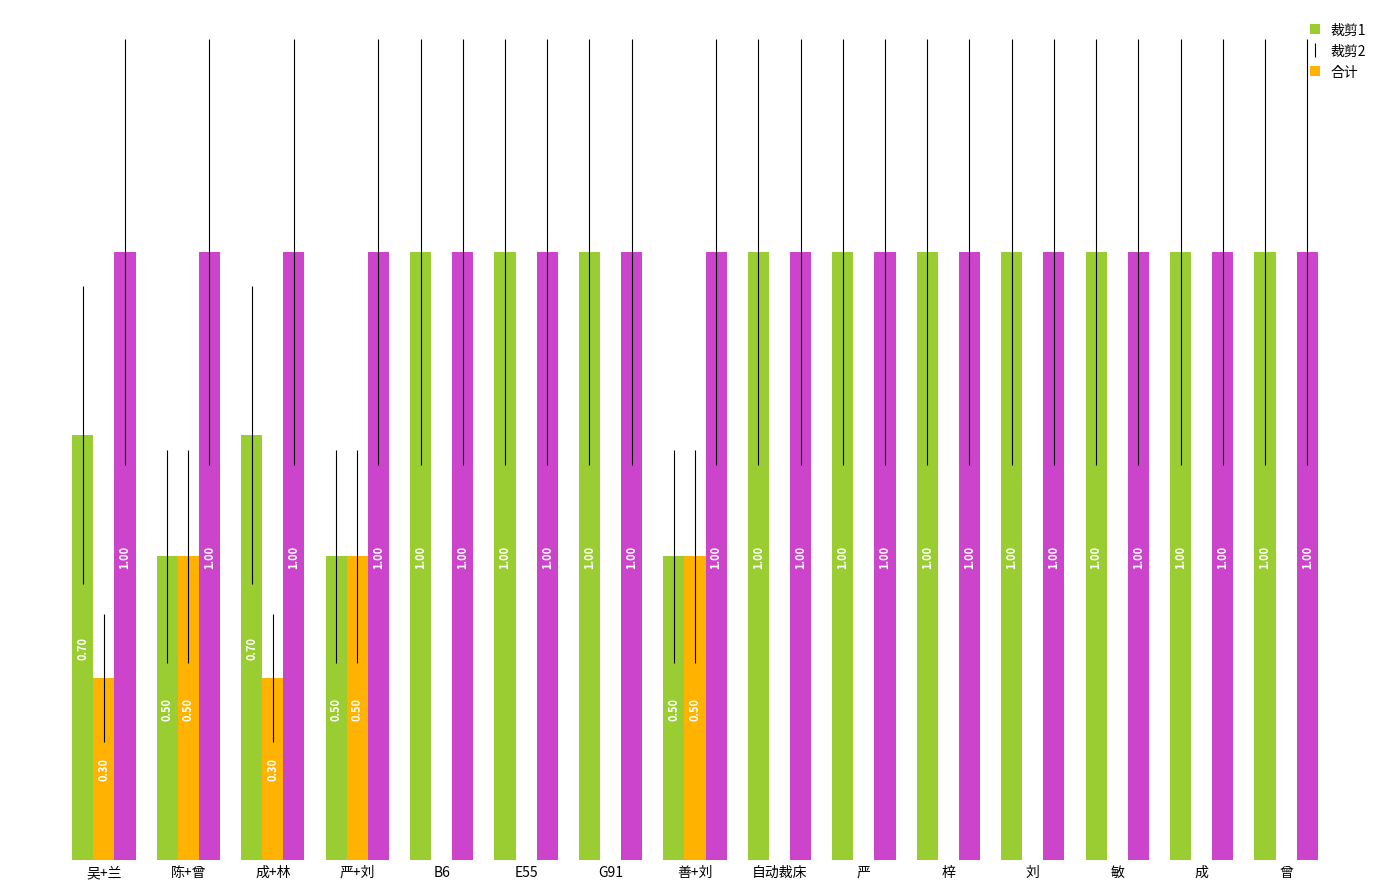

Is the value of 合计 at 成 greater than the value of 裁剪2 at B6?

Yes